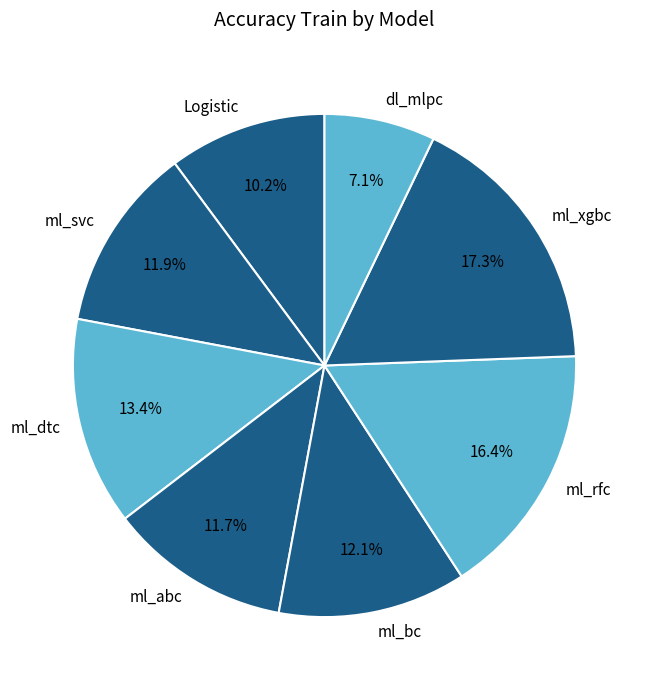

Which category has the biggest portion of the pie?

ml_xgbc